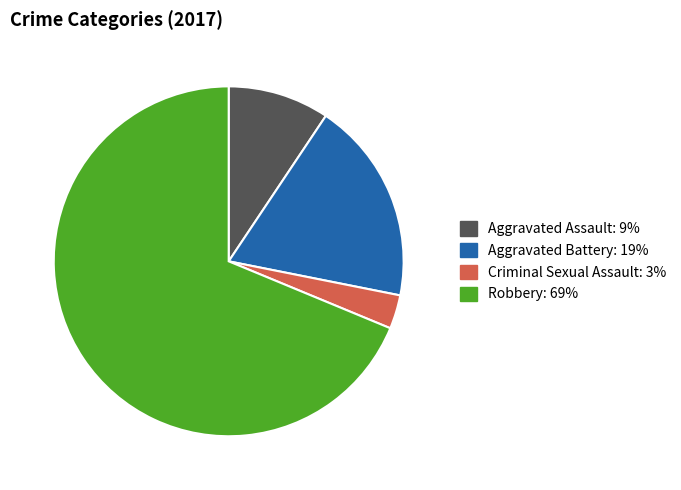

Count the number of slices in the pie.

4